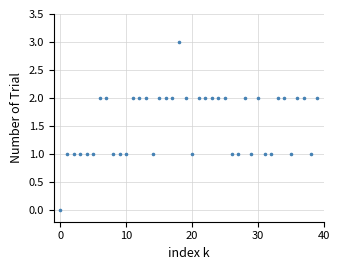

What is the range of Y values (max minus min)?

3